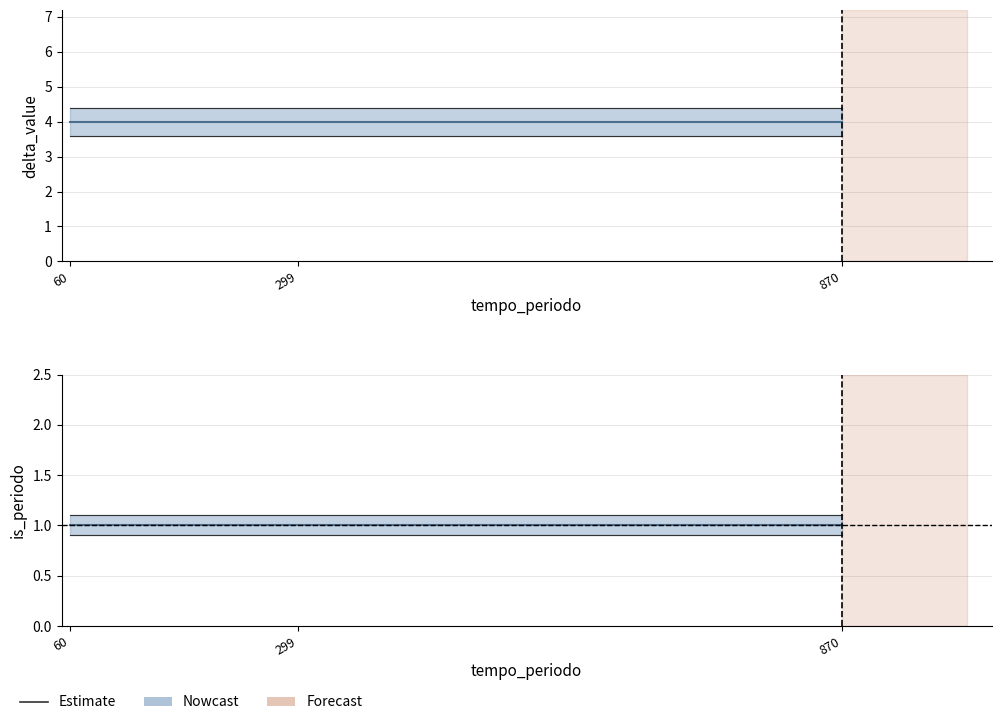

Which series has the largest total across all categories?

delta_value